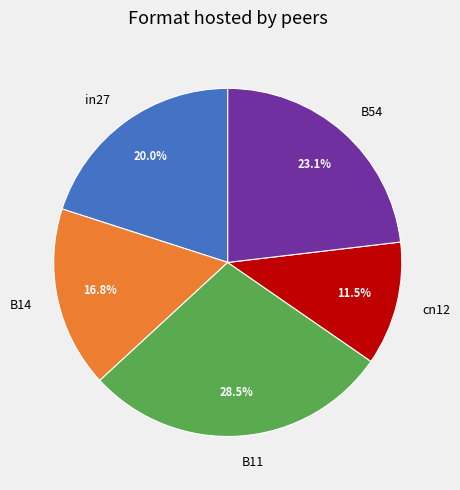

How many slices are in this pie chart?

5